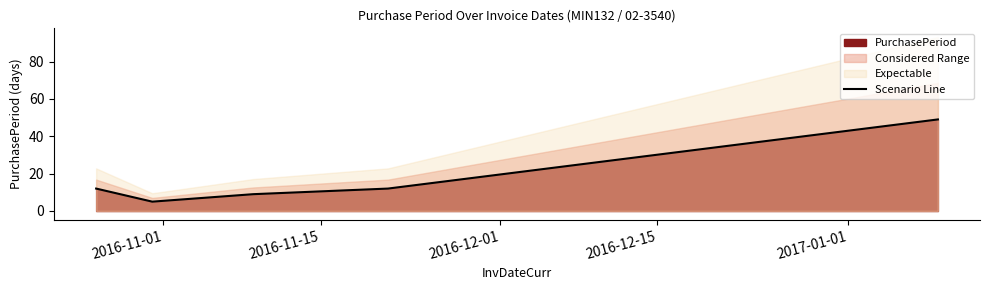

What is the lowest value of the Scenario Line series?

5